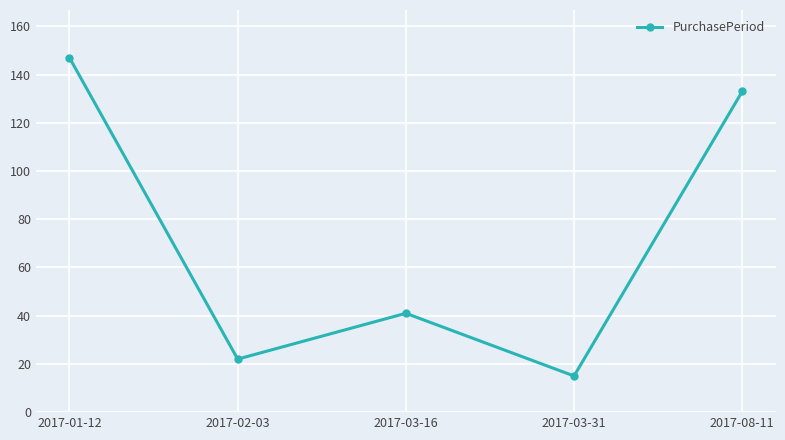

How many series are shown in this chart?

1